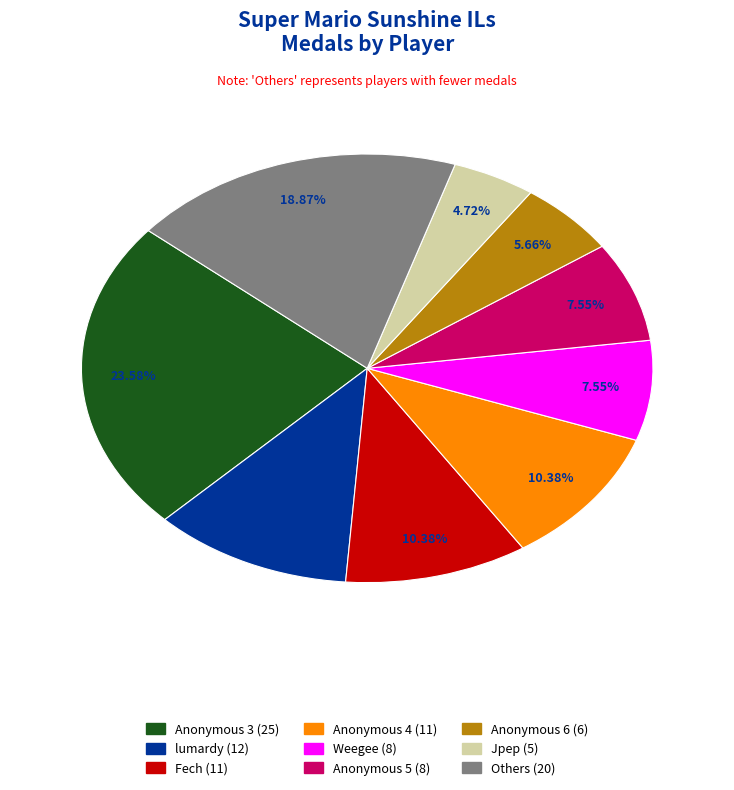

Is there any slice that represents more than half of the pie?

No